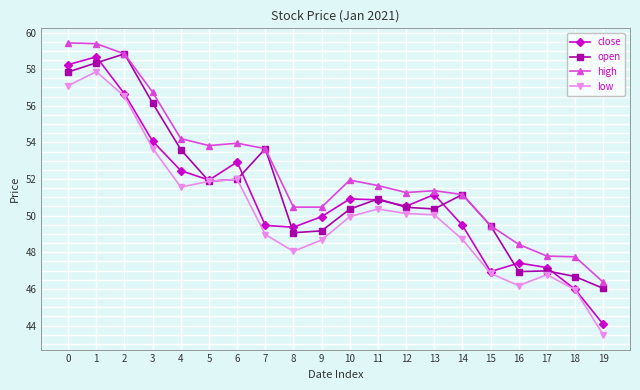

What is the approximate value of high at 0?

59.4